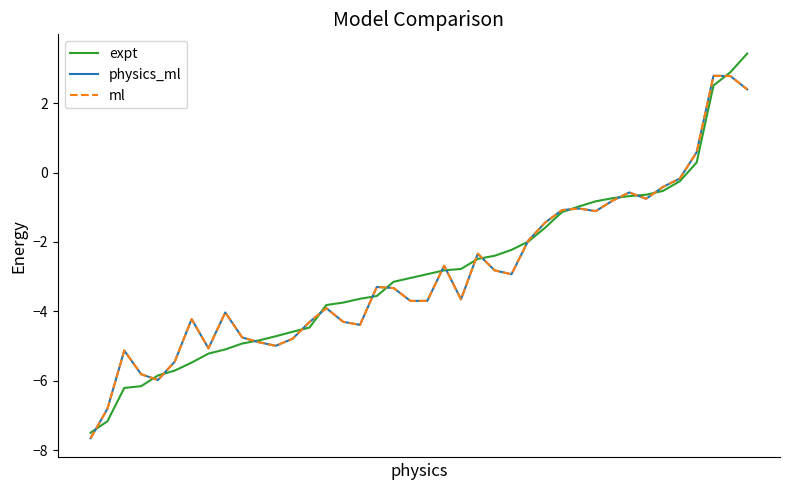

What is the maximum value shown in the chart?

3.4